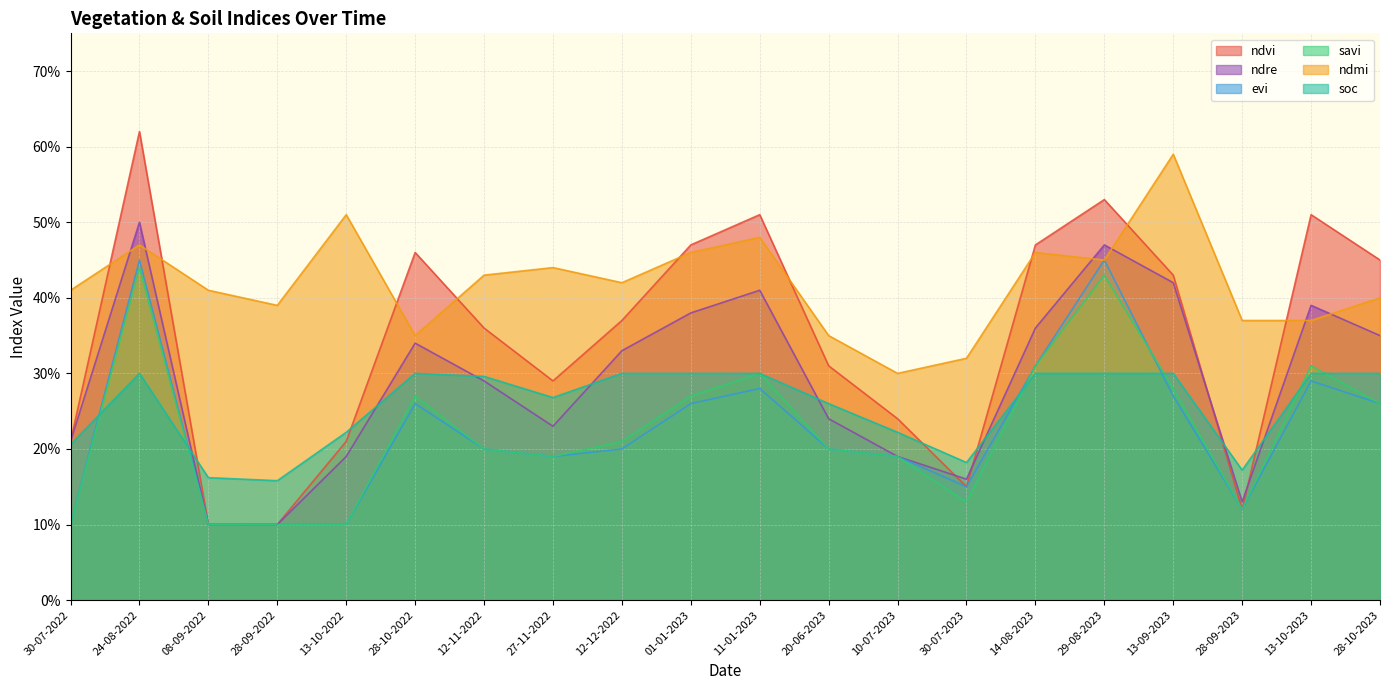

Does the chart have visible grid lines?

Yes